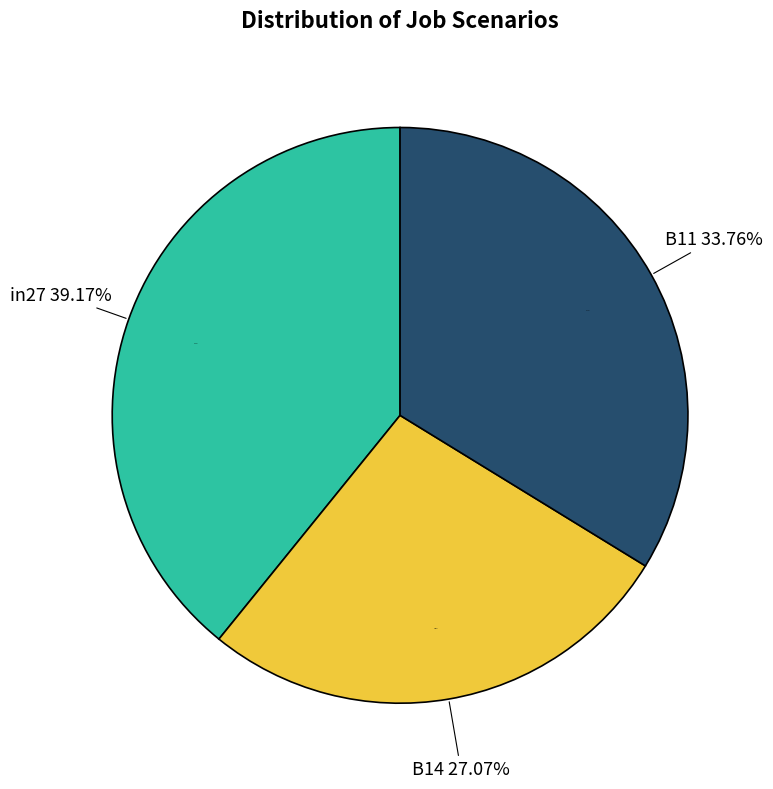

Which category has the biggest portion of the pie?

in27